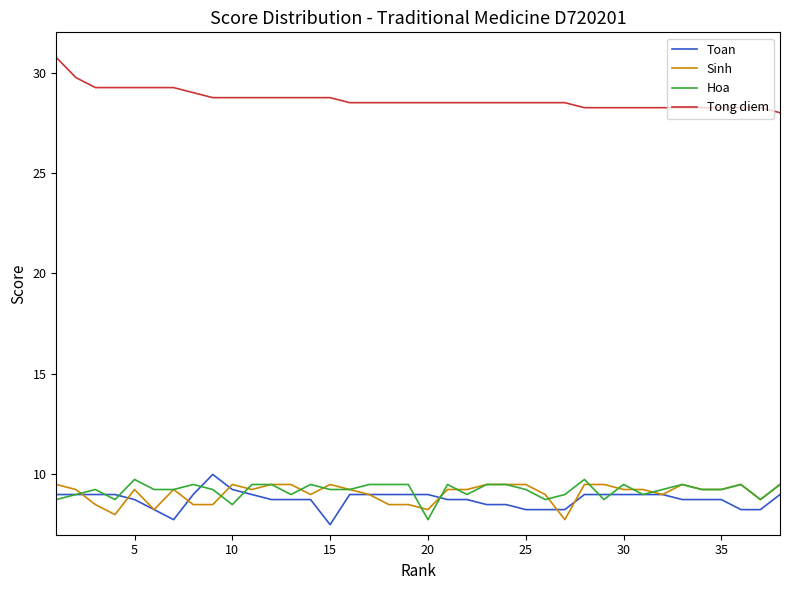

What is the average value of the Toan series?

8.8